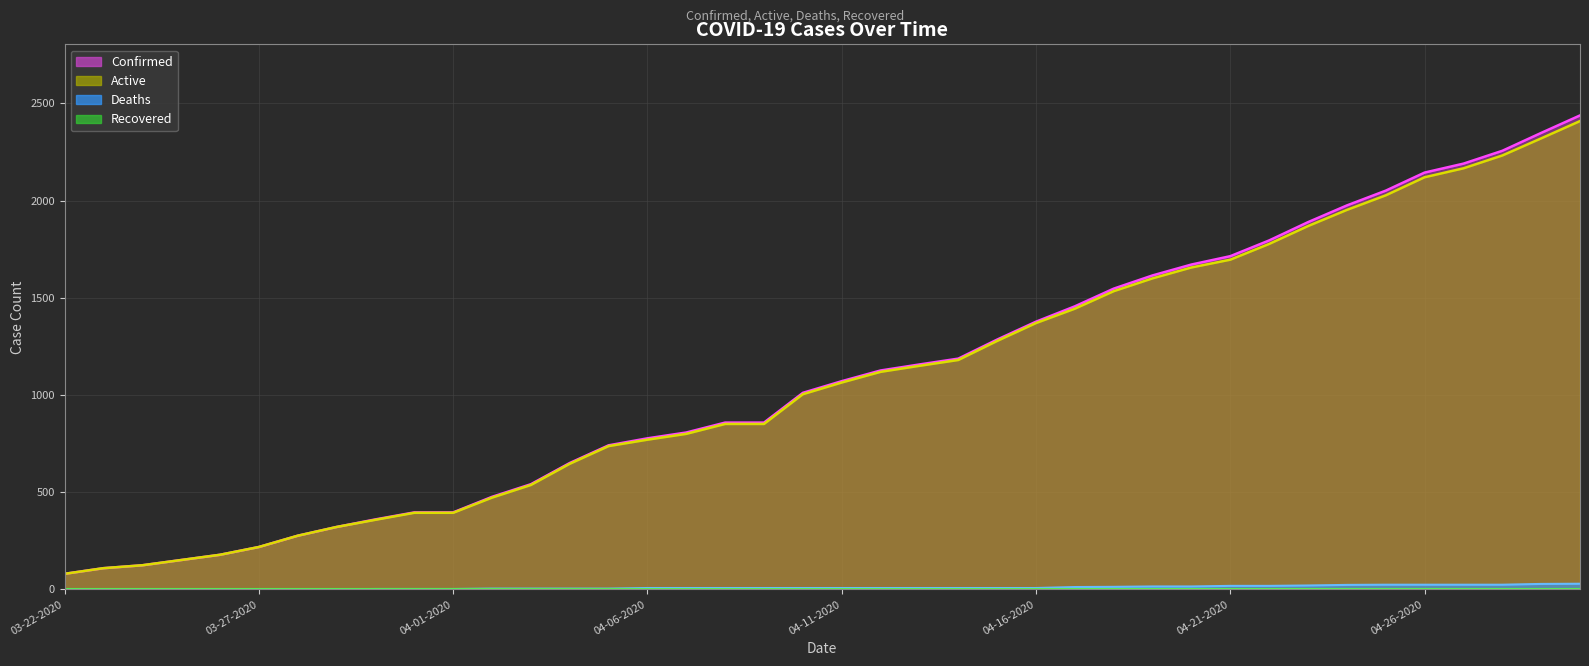

Which series has the largest total across all categories?

Confirmed